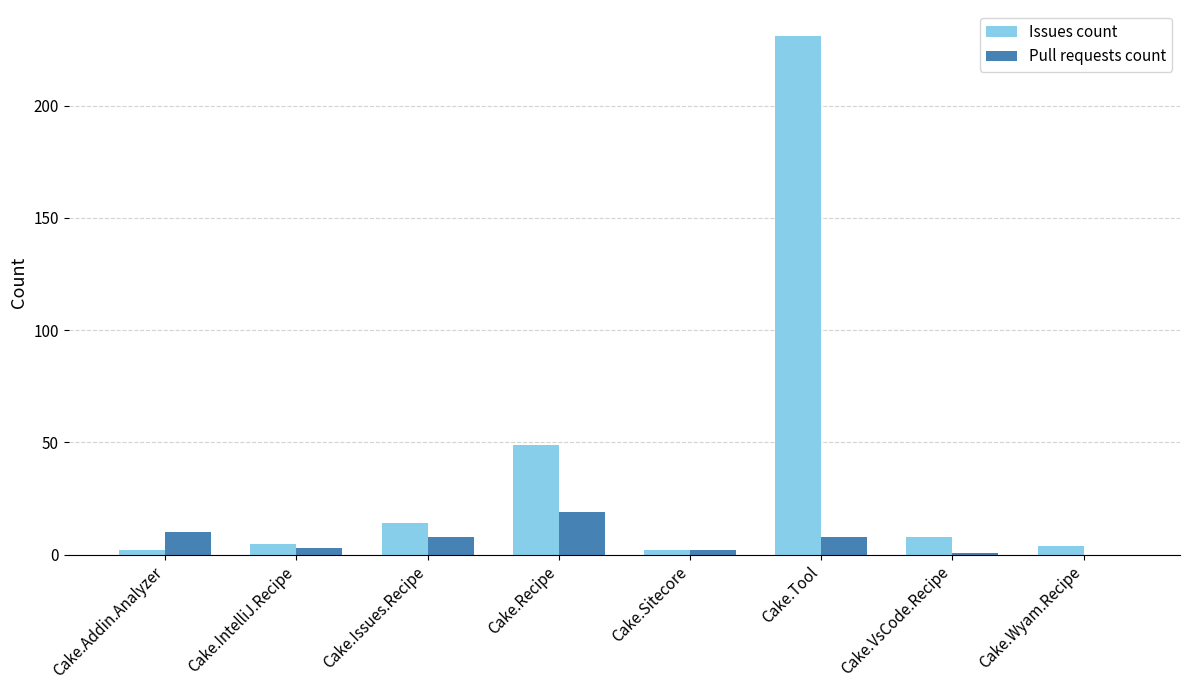

Reading left to right, list all the values displayed in this chart.

Issues count: Cake.Addin.Analyzer=2	Cake.IntelliJ.Recipe=5	Cake.Issues.Recipe=14	Cake.Recipe=49	Cake.Sitecore=2	Cake.Tool=231	Cake.VsCode.Recipe=8	Cake.Wyam.Recipe=4
Pull requests count: Cake.Addin.Analyzer=10	Cake.IntelliJ.Recipe=3	Cake.Issues.Recipe=8	Cake.Recipe=19	Cake.Sitecore=2	Cake.Tool=8	Cake.VsCode.Recipe=1	Cake.Wyam.Recipe=0